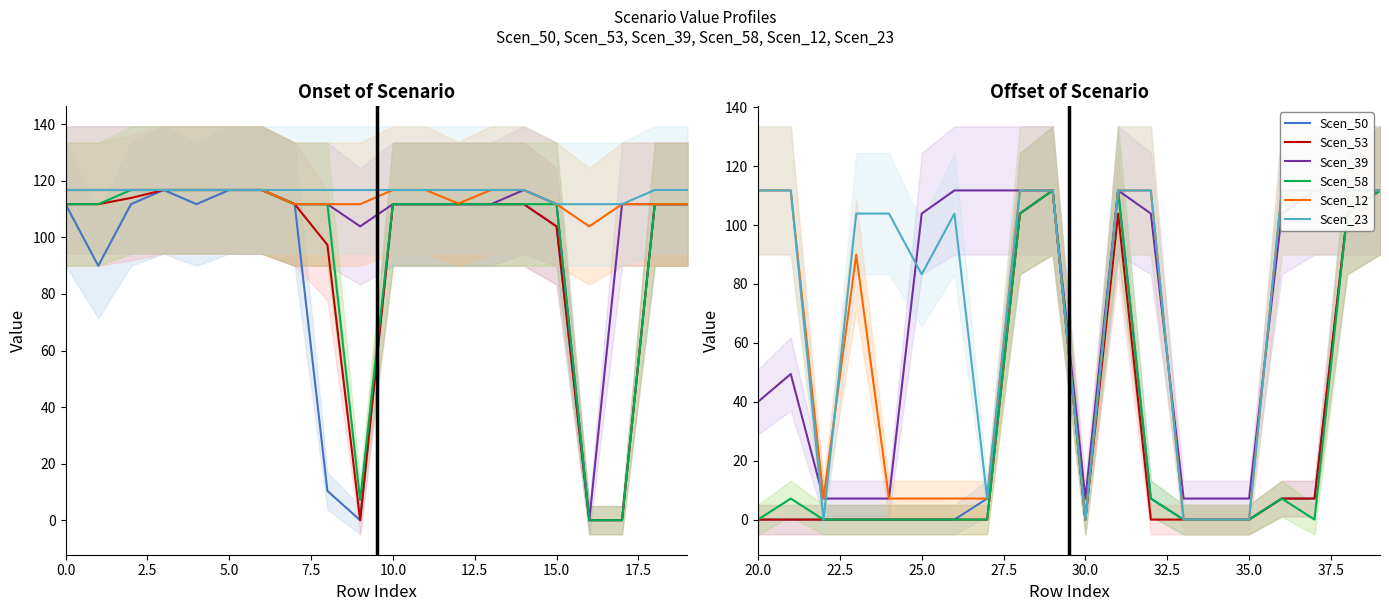

What are all the series names shown in the legend?

Scen_50, Scen_53, Scen_39, Scen_58, Scen_12, Scen_23